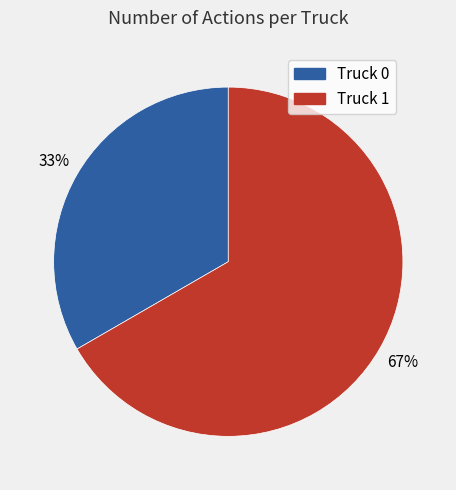

How many slices are in this pie chart?

2